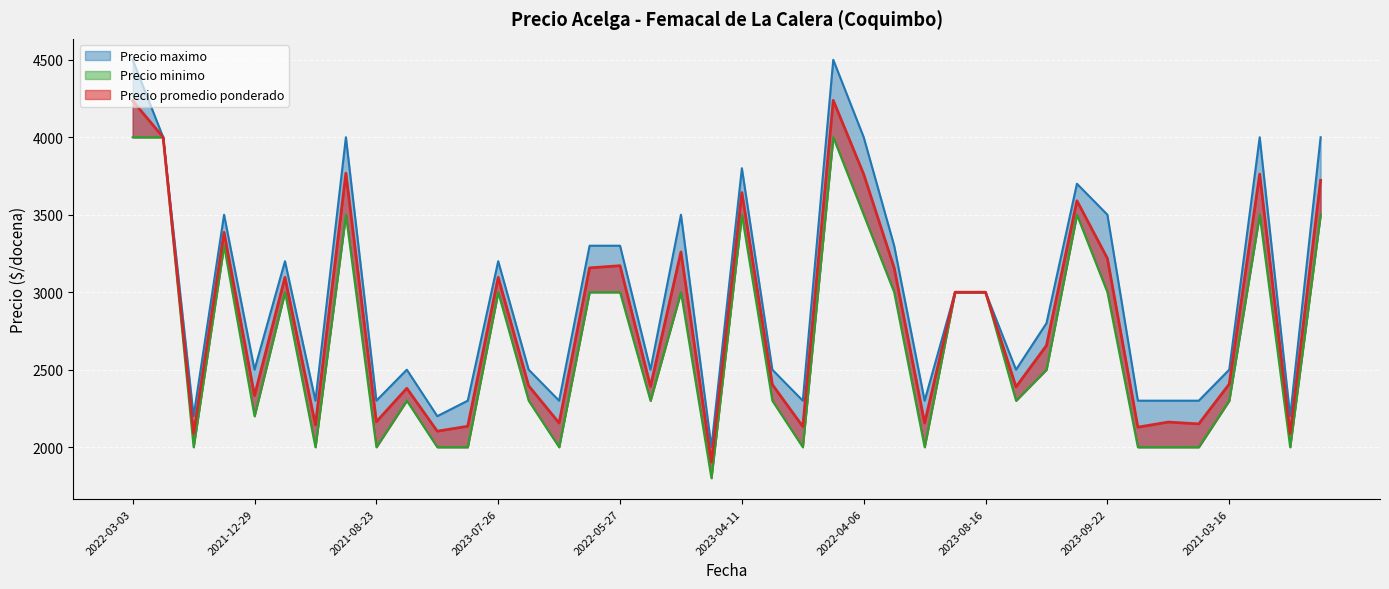

What is the maximum value shown in the chart?

4500